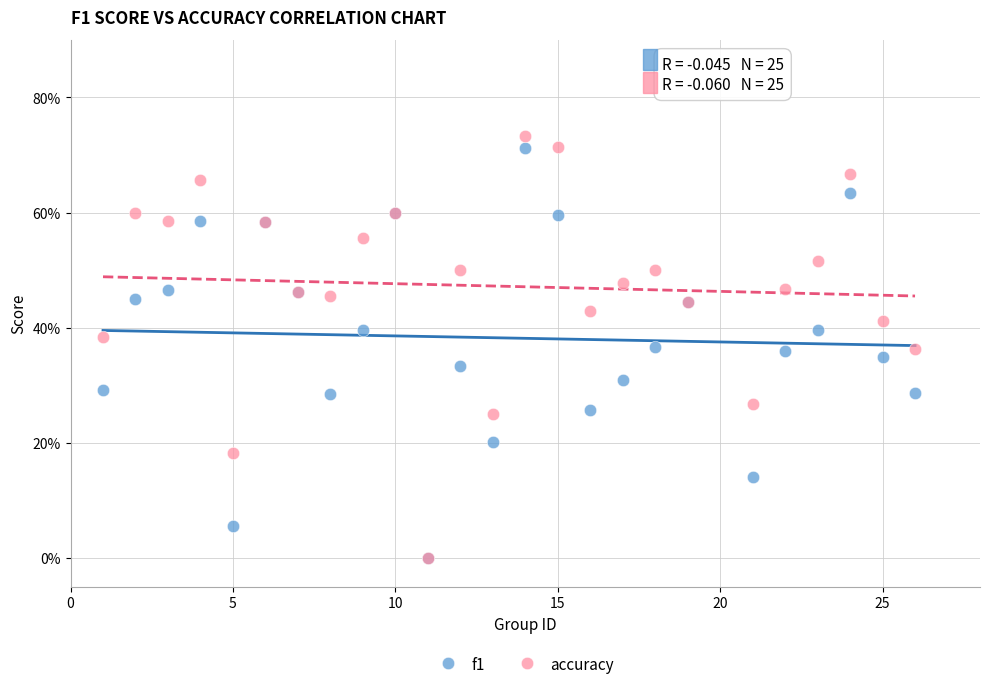

Which series has the largest Y range (max minus min)?

accuracy